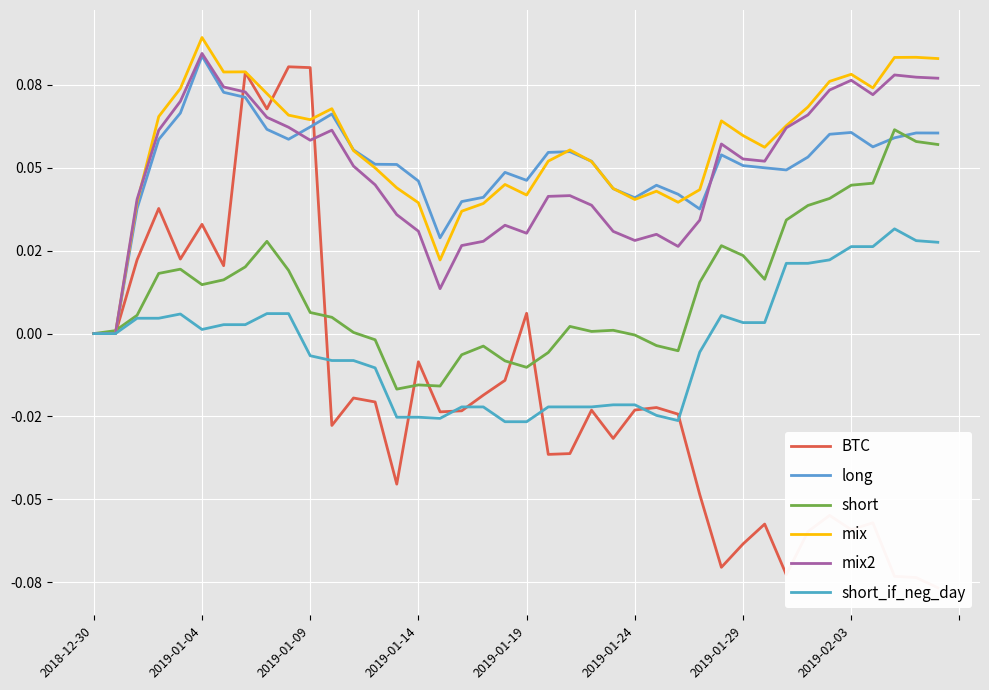

True or false: short_if_neg_day and short cross at least once.

False